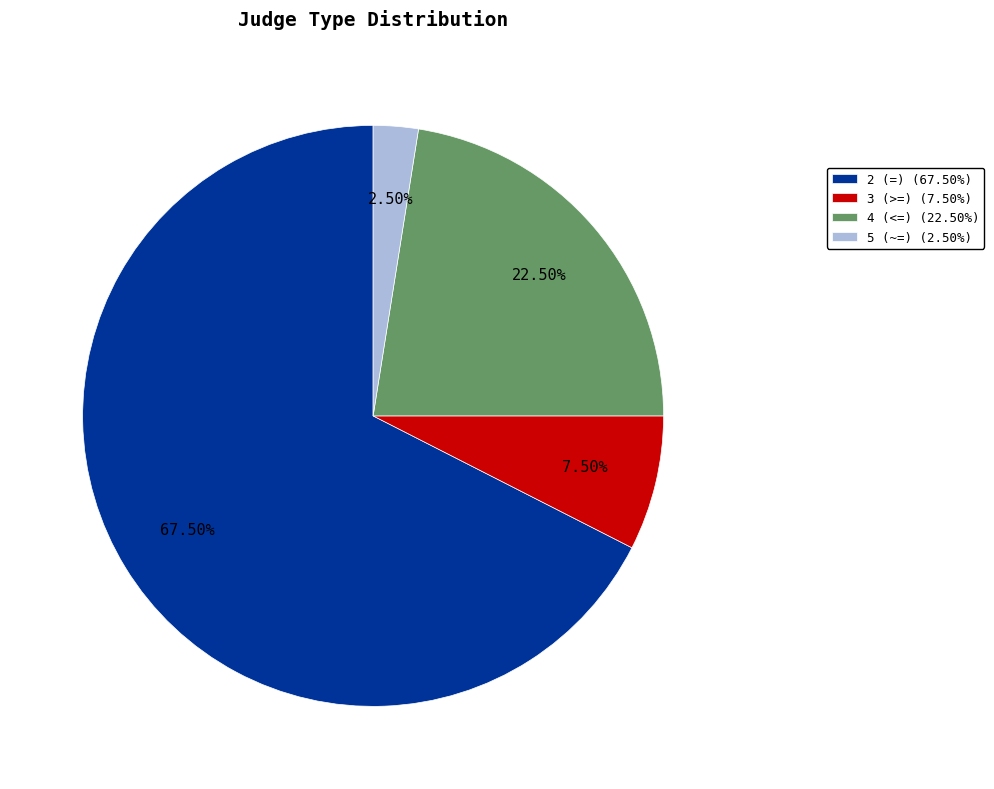

Which slice is the smallest?

5 (~=)